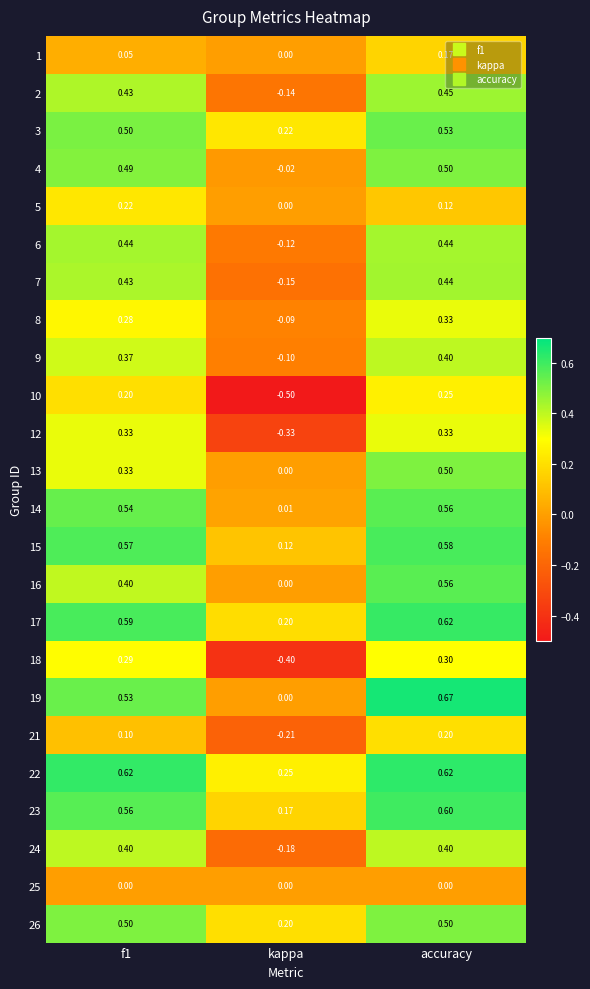

At which label is 9 closest to 0?

kappa